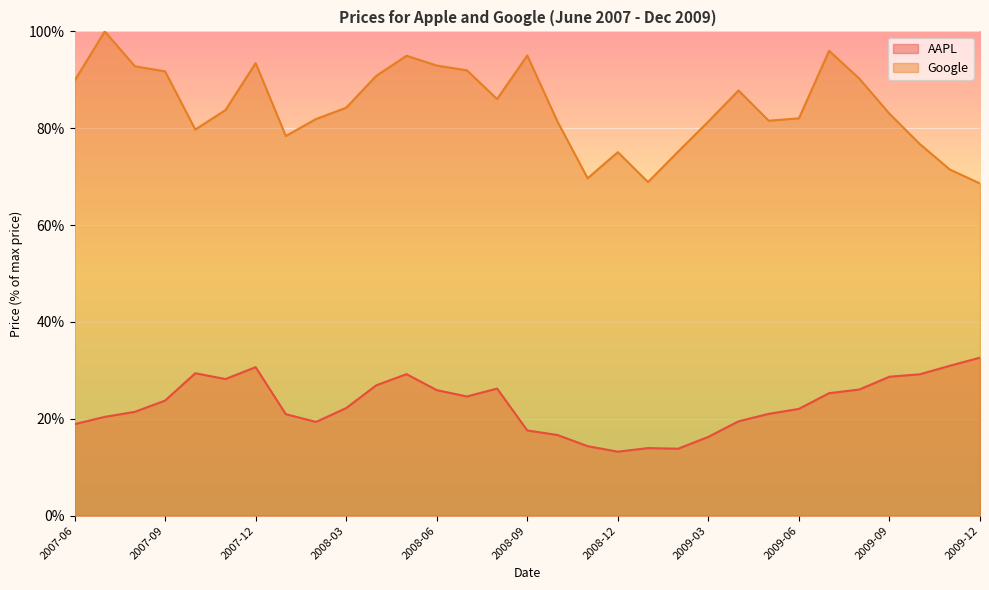

Reading left to right, what are all the values shown in this chart?

AAPL: 18.9	20.4	21.4	23.8	29.4	28.2	30.7	21.0	19.4	22.2	26.9	29.2	25.9	24.6	26.2	17.6	16.7	14.3	13.2	14.0	13.8	16.3	19.5	21.0	22.1	25.3	26.0	28.7	29.2	31.0	32.6
Google: 89.8	100.0	92.8	91.8	79.7	83.8	93.5	78.4	81.9	84.2	90.8	95.0	92.9	92.0	86.0	95.0	81.4	69.7	75.1	68.9	75.2	81.4	87.8	81.6	82.0	96.0	90.3	83.0	76.8	71.5	68.6